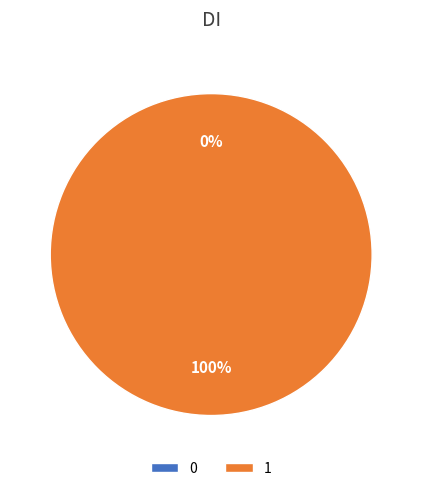

To the nearest percent, what is the difference between the largest and smallest slice percentages?

100%